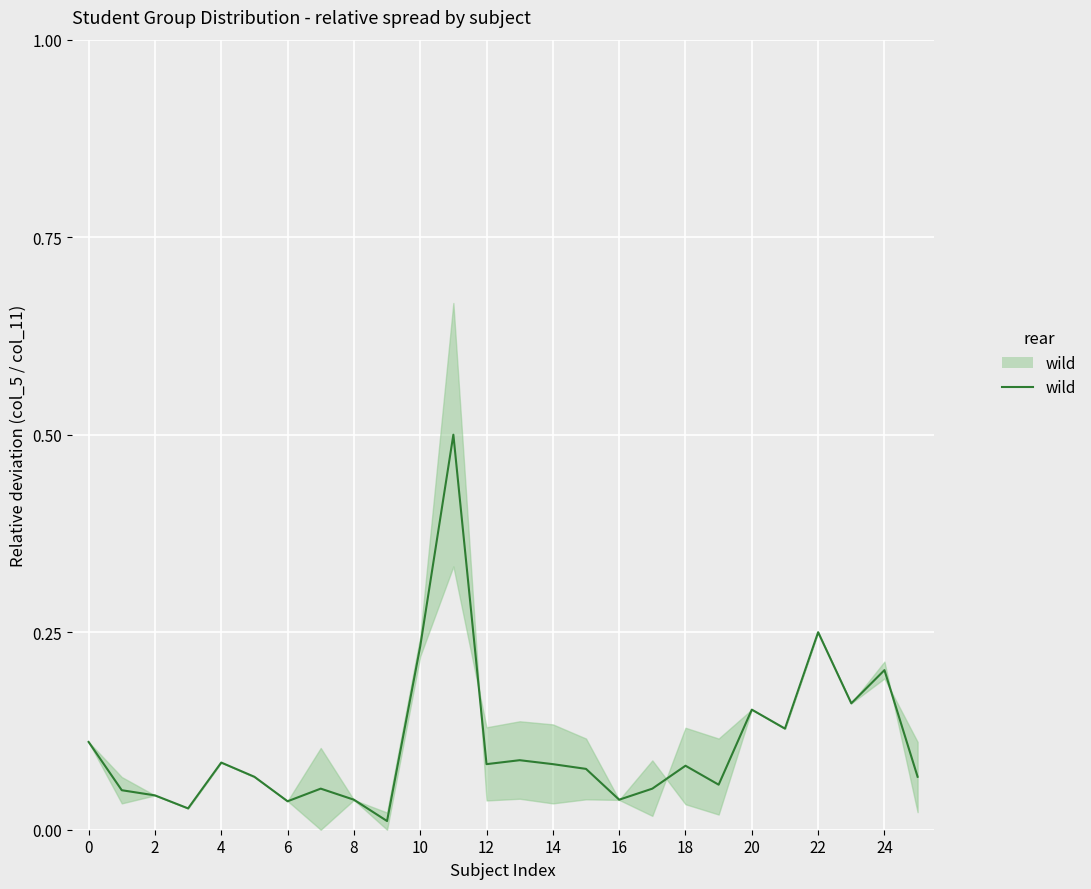

True or false: there are more than 0 points higher than both neighbors.

True